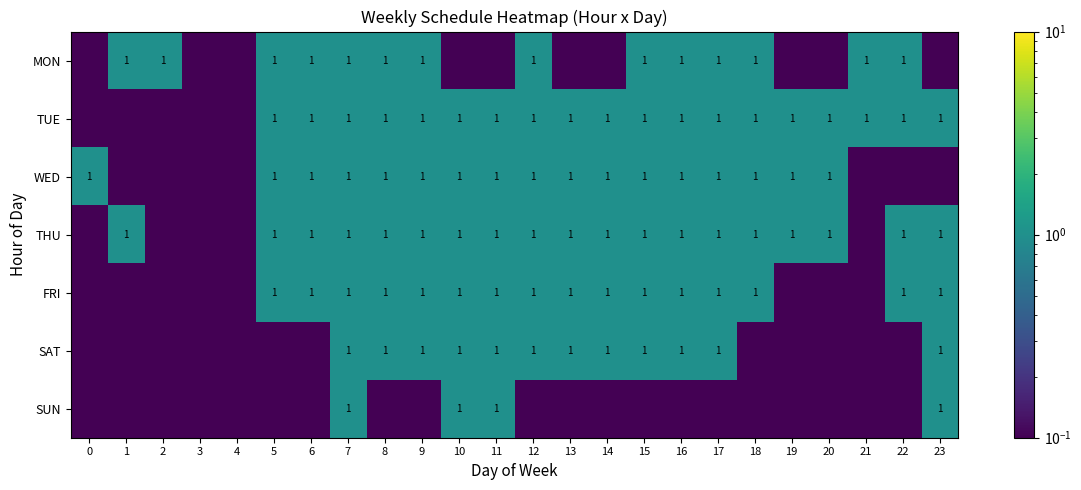

Which category has the highest value across all series?

1